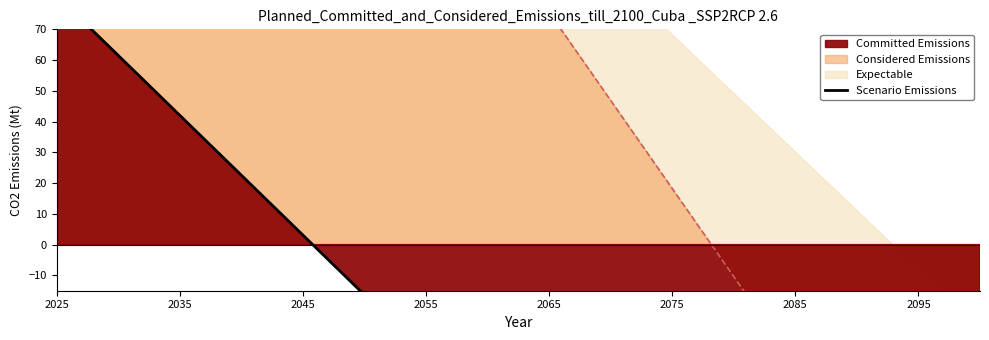

How many lines are shown in the chart?

1